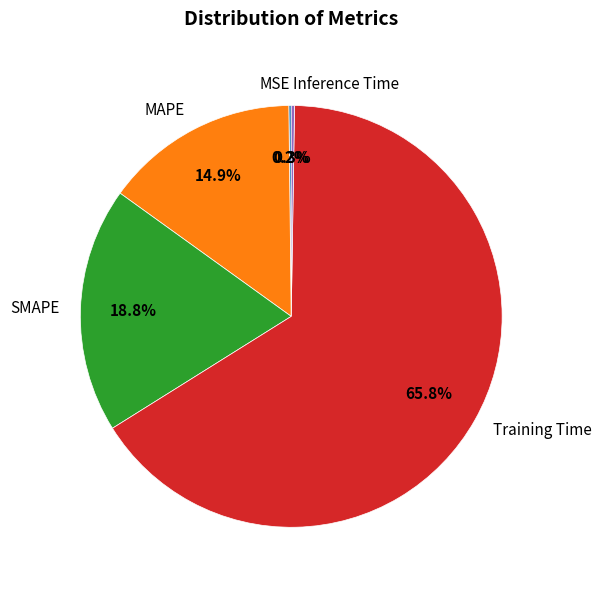

True or false: Training Time accounts for 80% of the total.

False